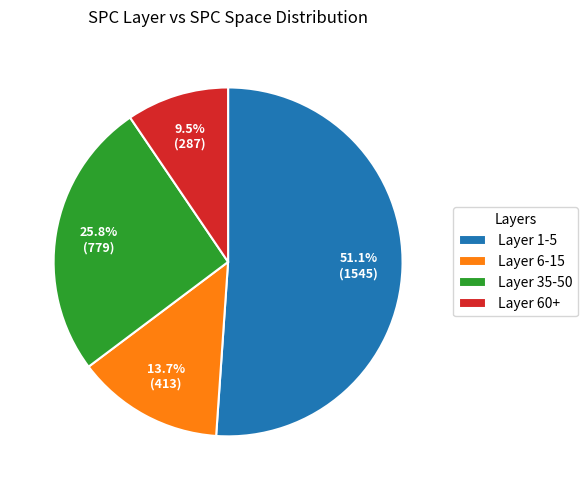

What portion of the pie excludes Layer 6-15?

86.3%